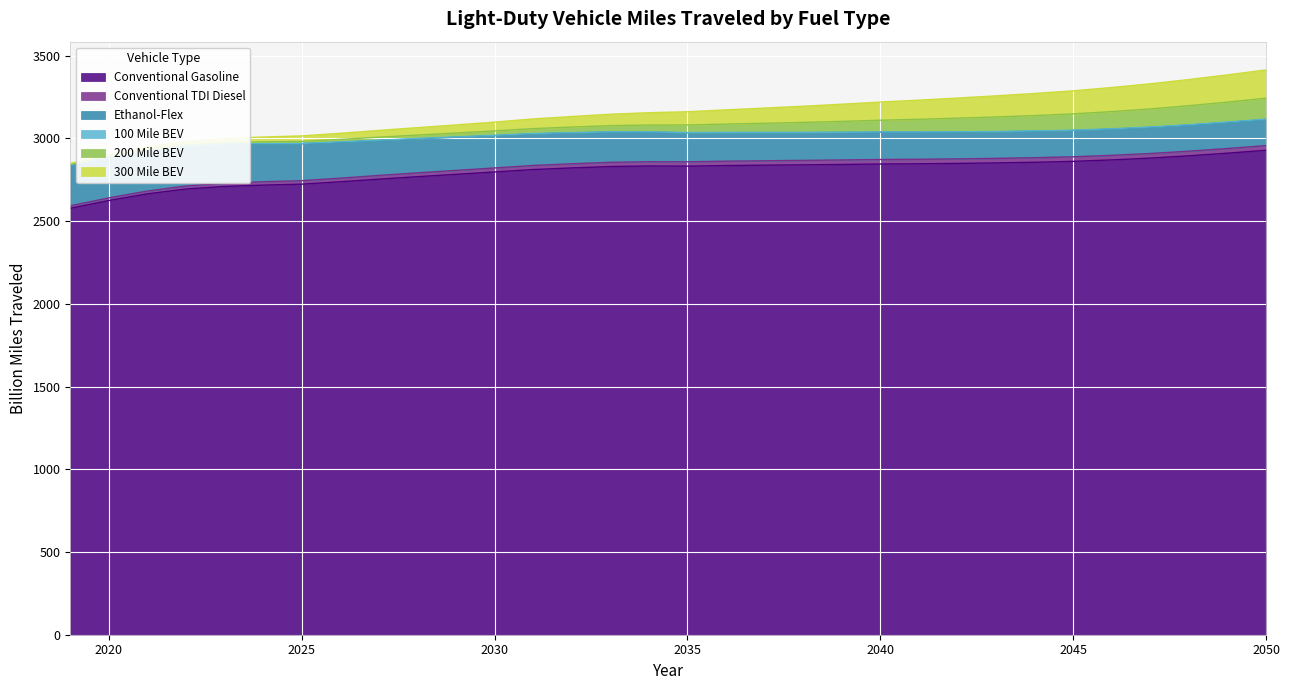

List the labels in order of 300 Mile BEV value, smallest first.

2019, 2020, 2021, 2022, 2023, 2024, 2025, 2026, 2027, 2028, 2029, 2030, 2031, 2032, 2033, 2034, 2035, 2036, 2037, 2038, 2039, 2040, 2041, 2042, 2043, 2044, 2045, 2046, 2047, 2048, 2049, 2050